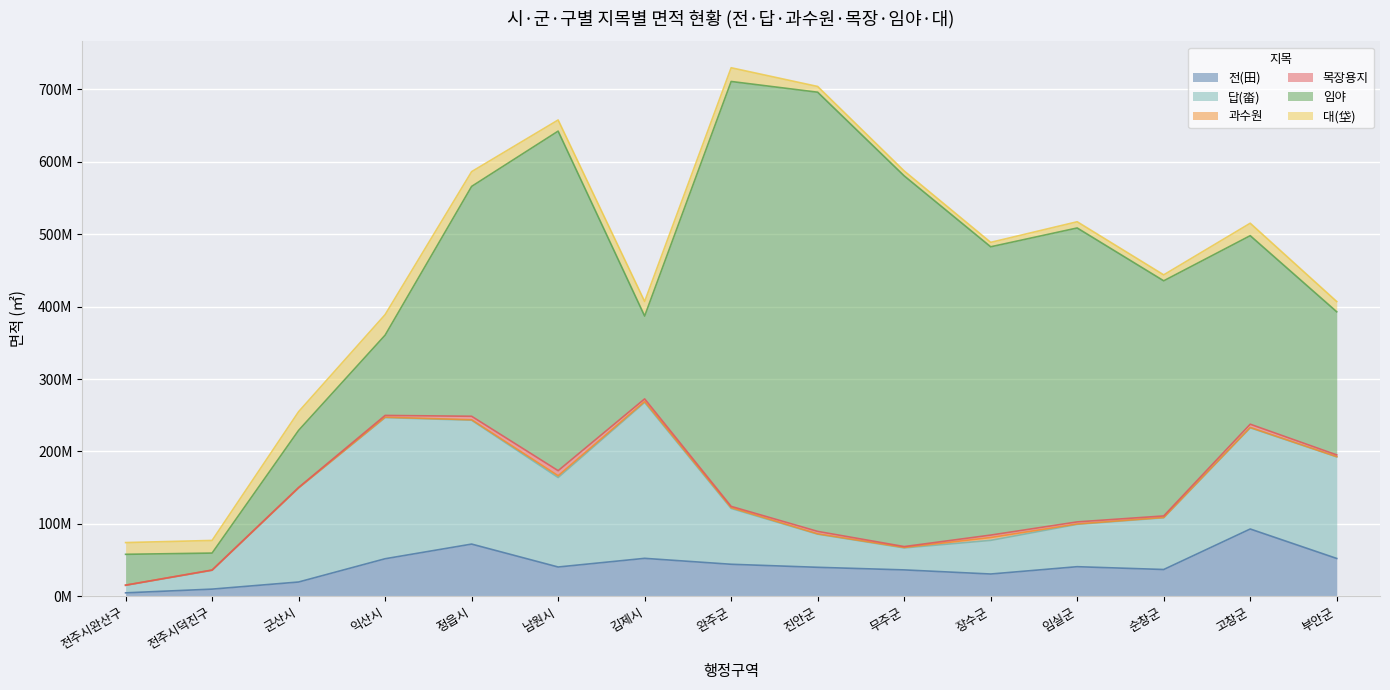

True or false: 답(畓) and 목장용지 cross at least once.

False